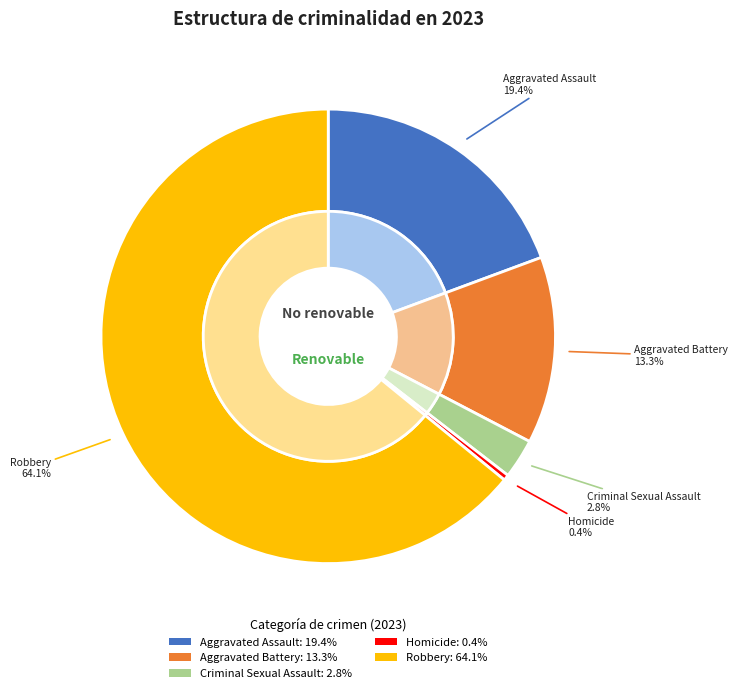

What percentage is the Criminal Sexual Assault slice, to the nearest percent?

3%